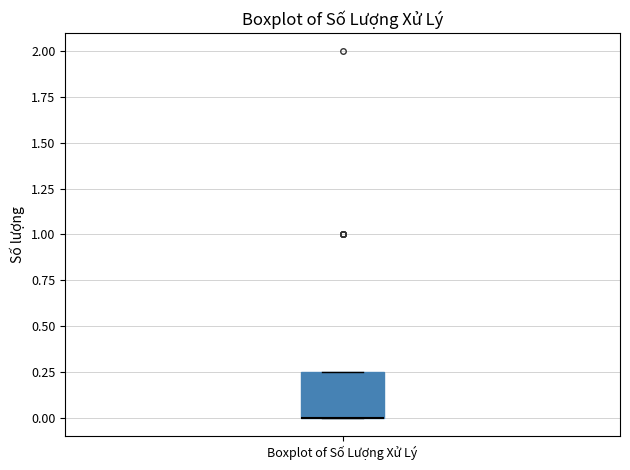

Transcribe this box plot: give where the median line is, the range the box spans, and where the two whiskers end, as read against the y-axis. The values are not printed on the chart, so give them approximately, as read against the axis.

median 0.00 (drawn on the box's lower edge), box 0.00 to 0.25, whiskers 0.00 to 0.25